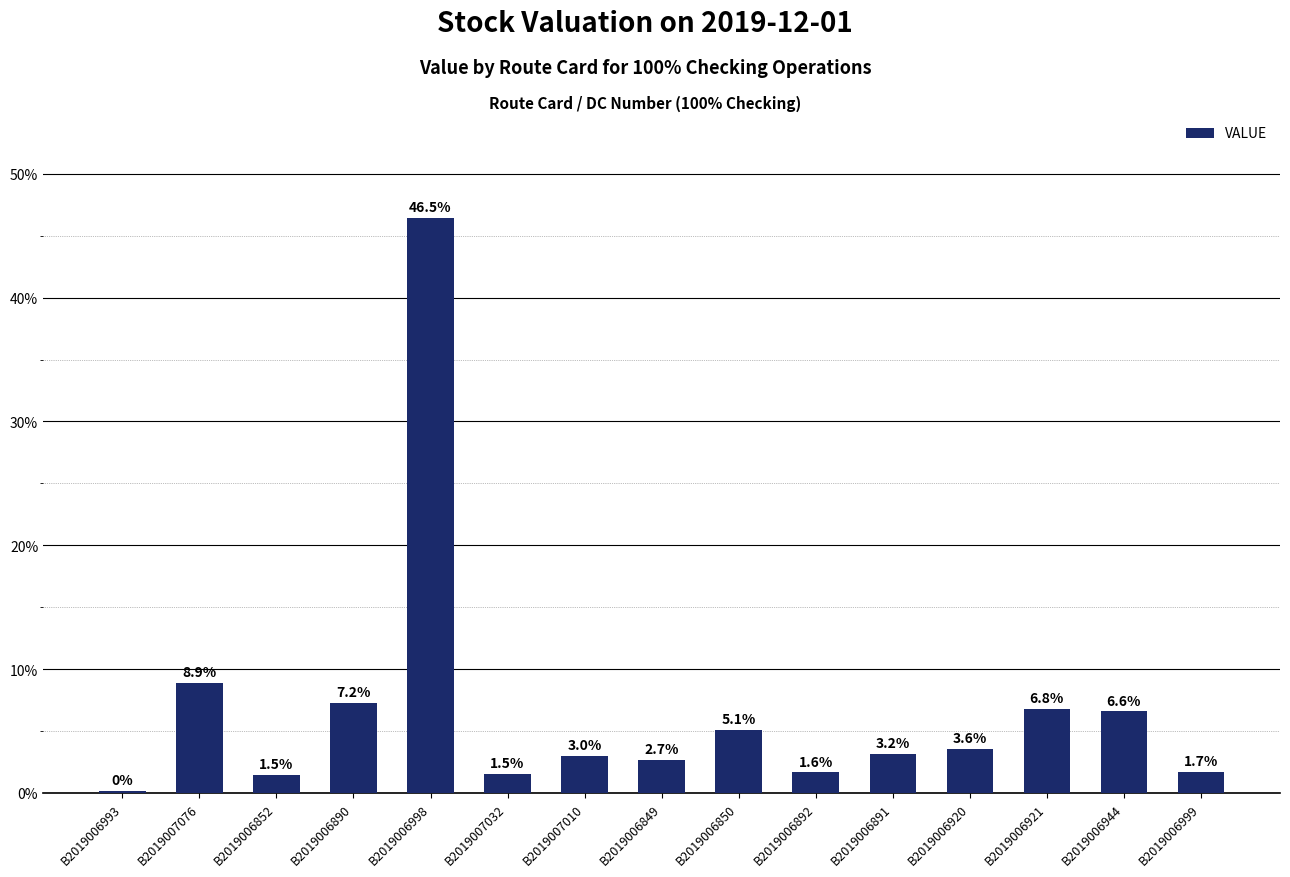

Between B2019006852 and B2019007010, which is larger?

B2019007010